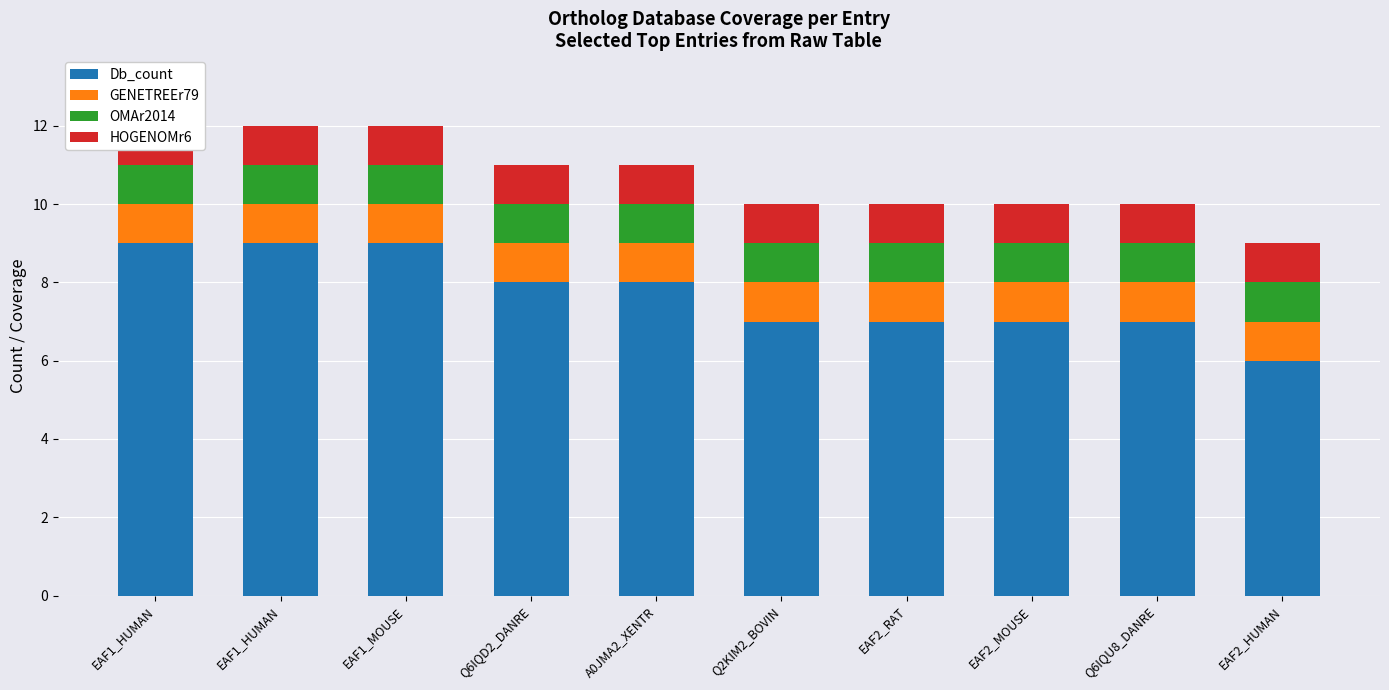

Which label corresponds to the largest value in the chart?

EAF1_HUMAN